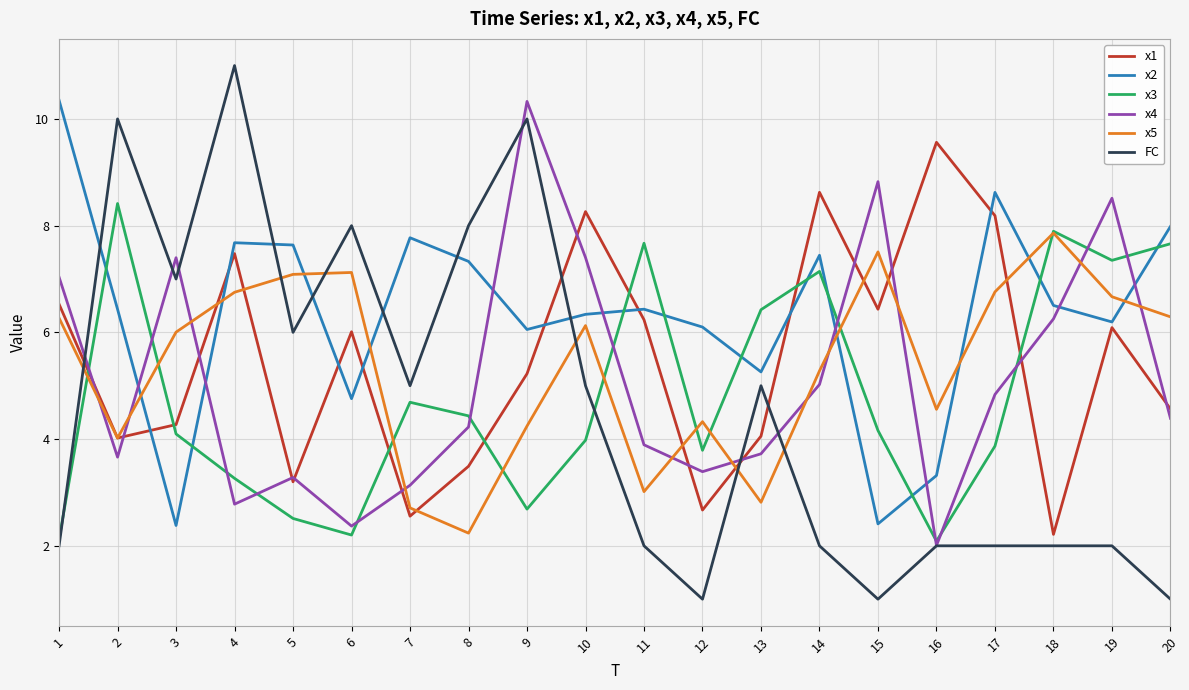

Does the chart display data point markers on the line(s)?

No